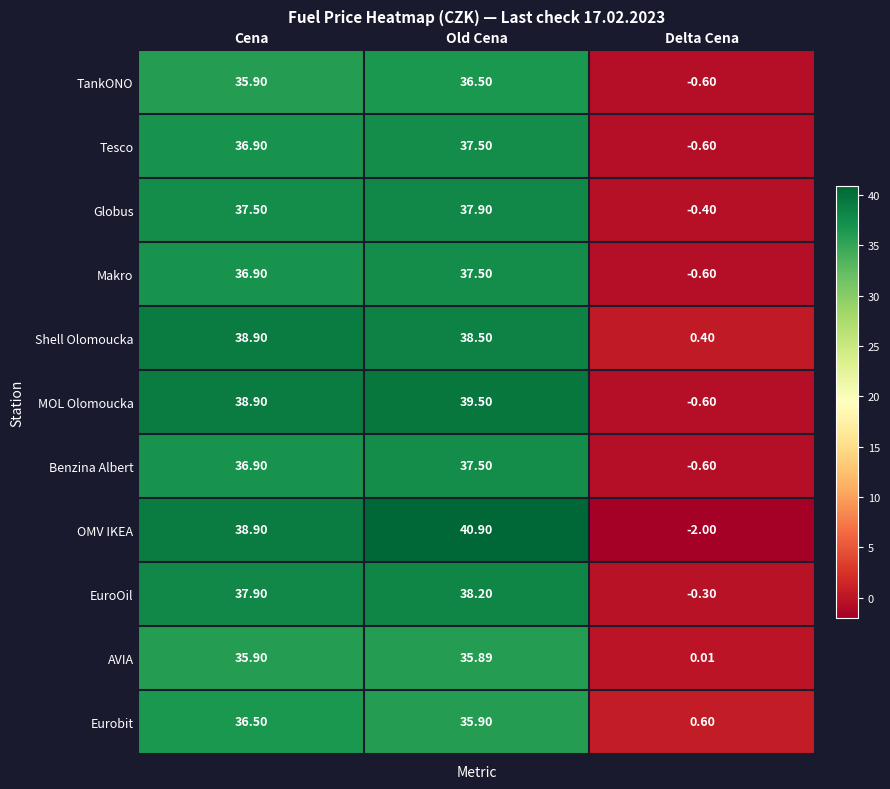

Which series has the largest range (max minus min)?

OMV IKEA